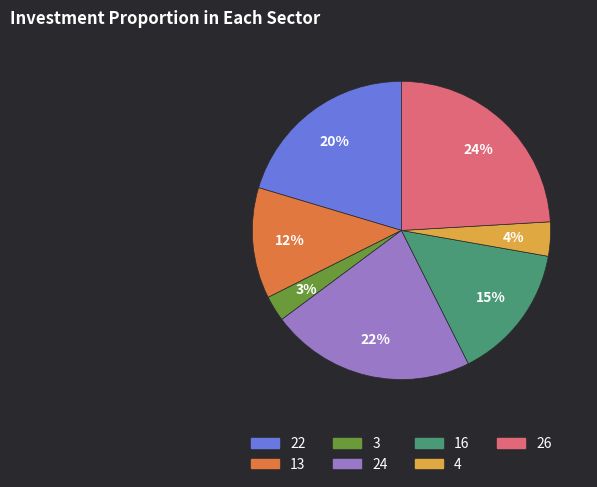

Combined, do 4 and 24 account for over 50%?

No